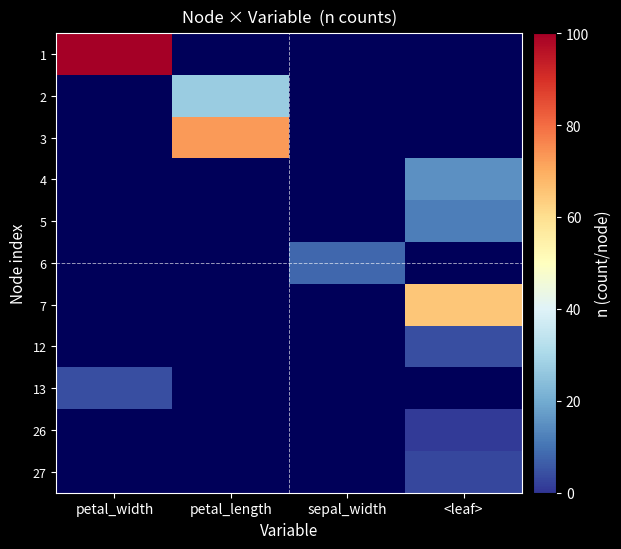

What is the maximum value shown in the chart?

100.0